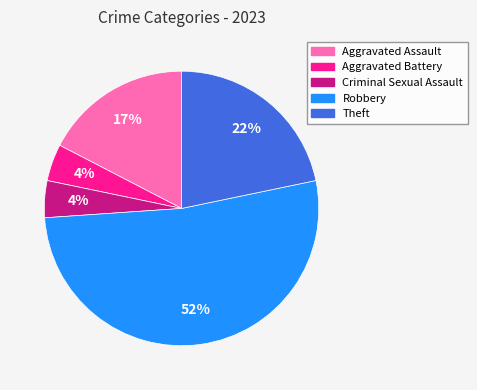

How many segments does this pie chart have?

5